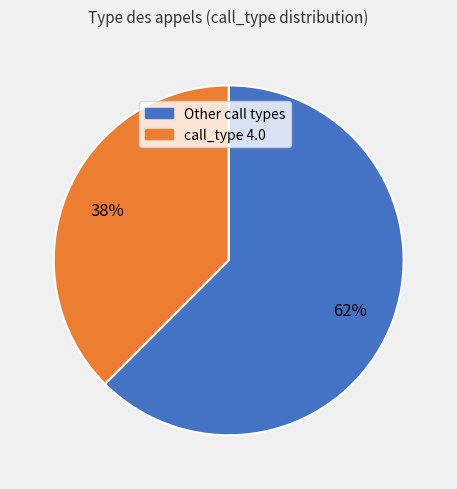

What percentage is the call_type 4.0 slice, to the nearest percent?

38%